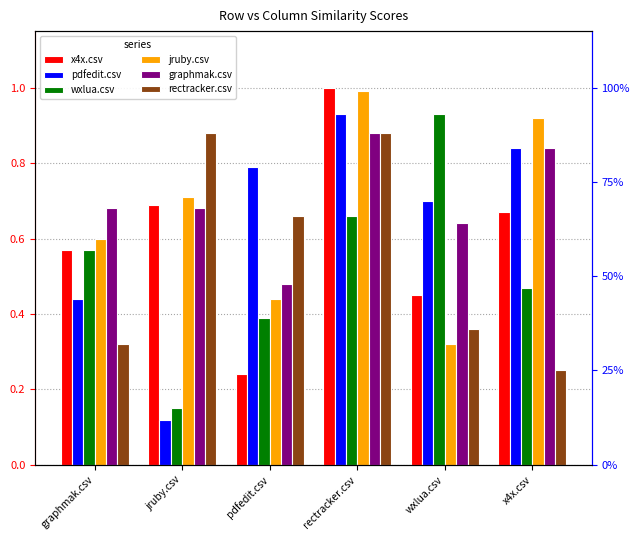

Where is pdfedit.csv nearest to the value 0?

jruby.csv